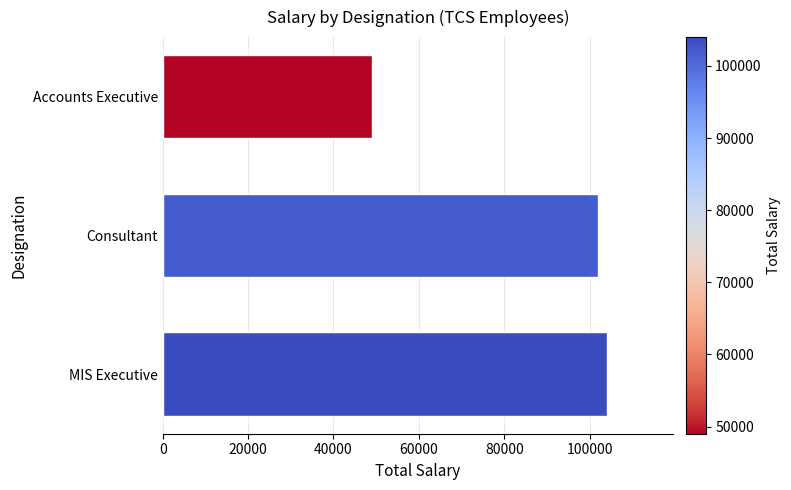

Does the chart contain stacked bars?

No